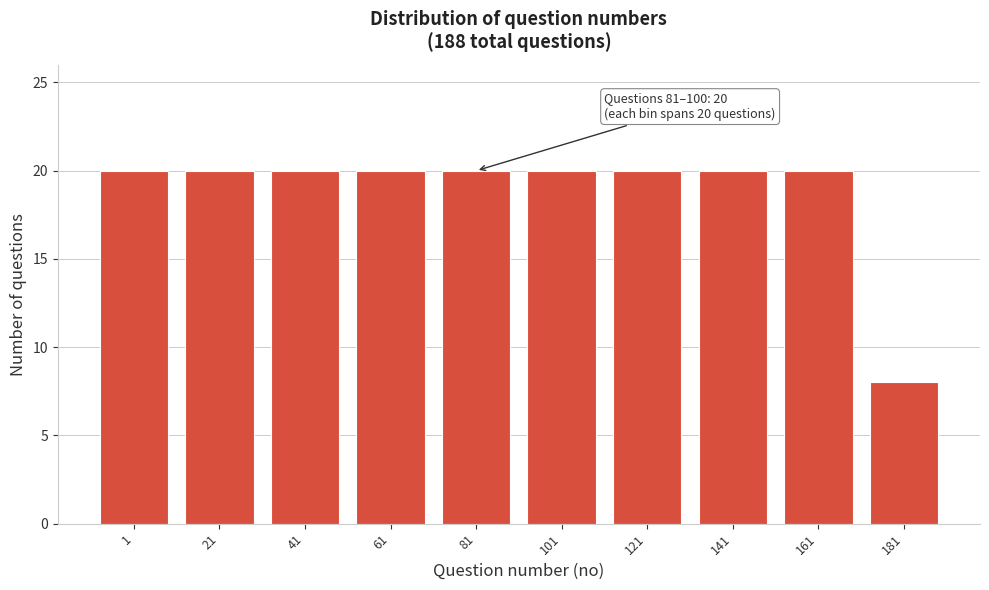

Reading right to left, extract all data points from this chart.

181=8	161=20	141=20	121=20	101=20	81=20	61=20	41=20	21=20	1=20